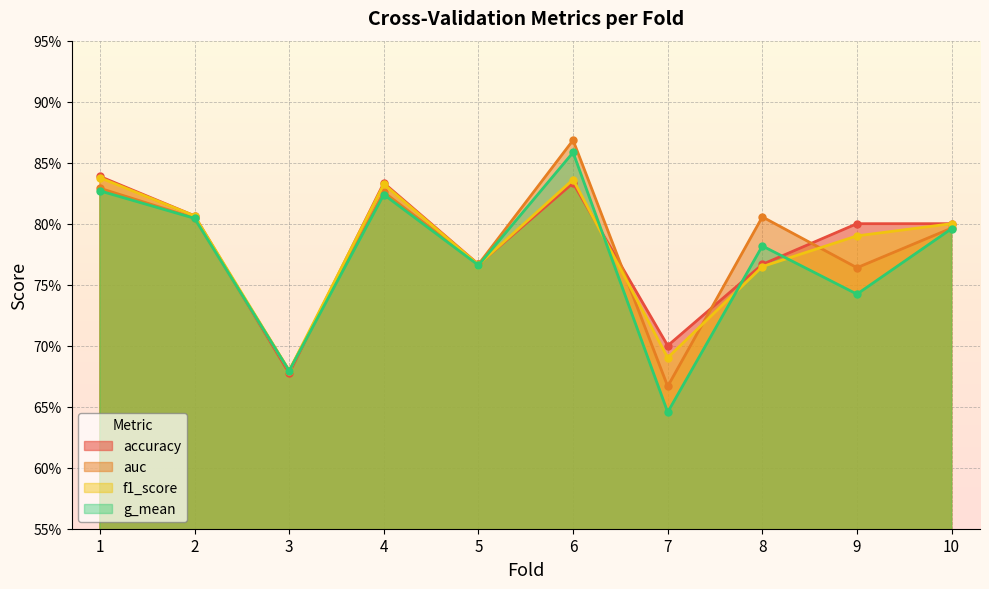

What is the value of the auc point at the 9th from the left?

0.8